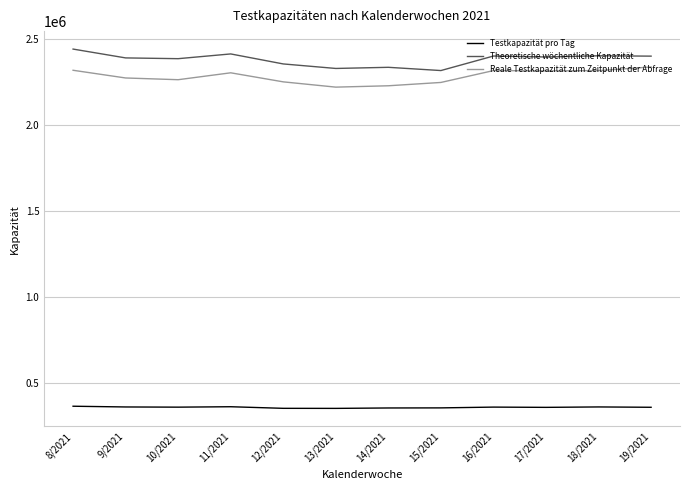

Is the value of Reale Testkapazität zum Zeitpunkt der Abfrage at 15/2021 greater than the value of Theoretische wöchentliche Kapazität at 17/2021?

No